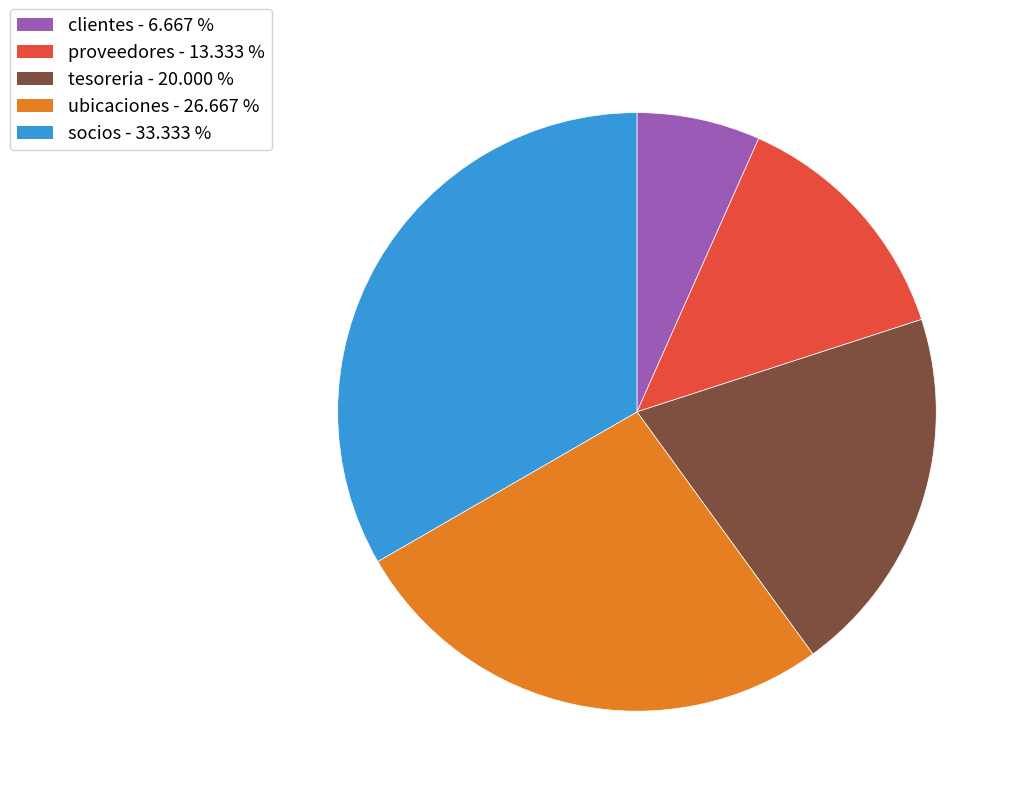

Rank the categories by value from lowest to highest.

clientes, proveedores, tesoreria, ubicaciones, socios